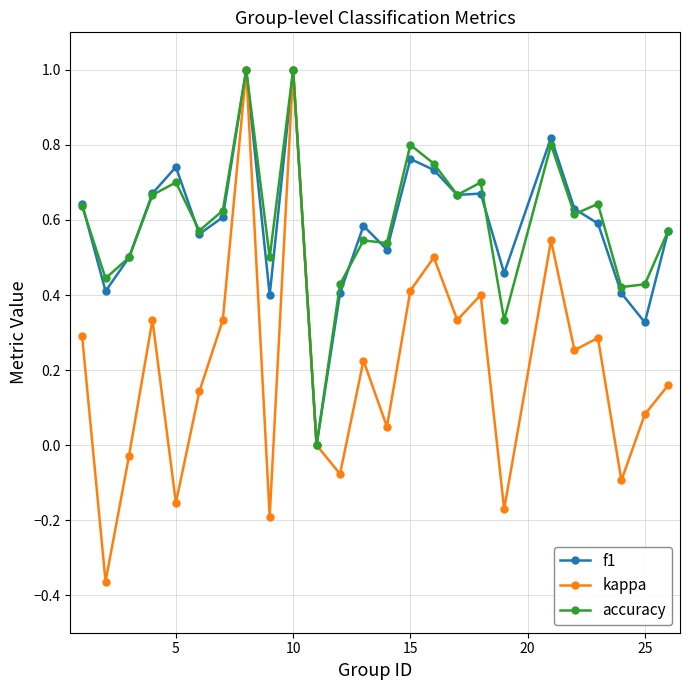

What is the sum of all f1 values?

14.7